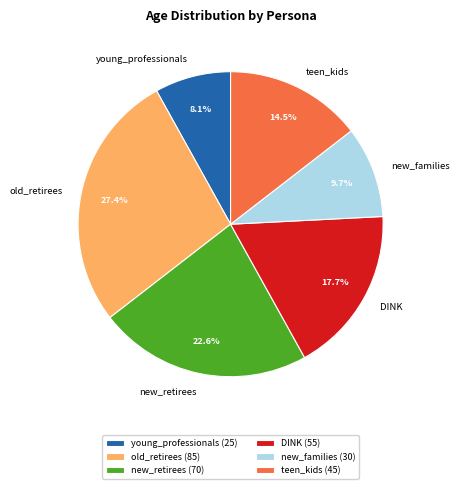

Approximately how many times larger is the value at young_professionals compared to teen_kids?

0.6